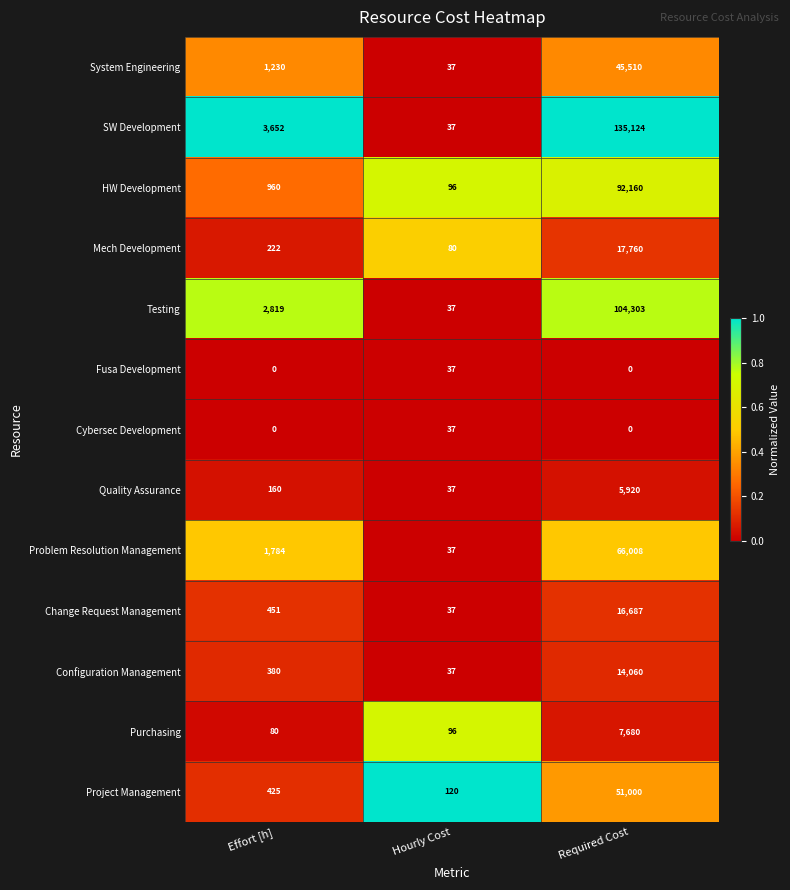

Between Effort [h] and Required Cost, which series saw the biggest shift?

SW Development